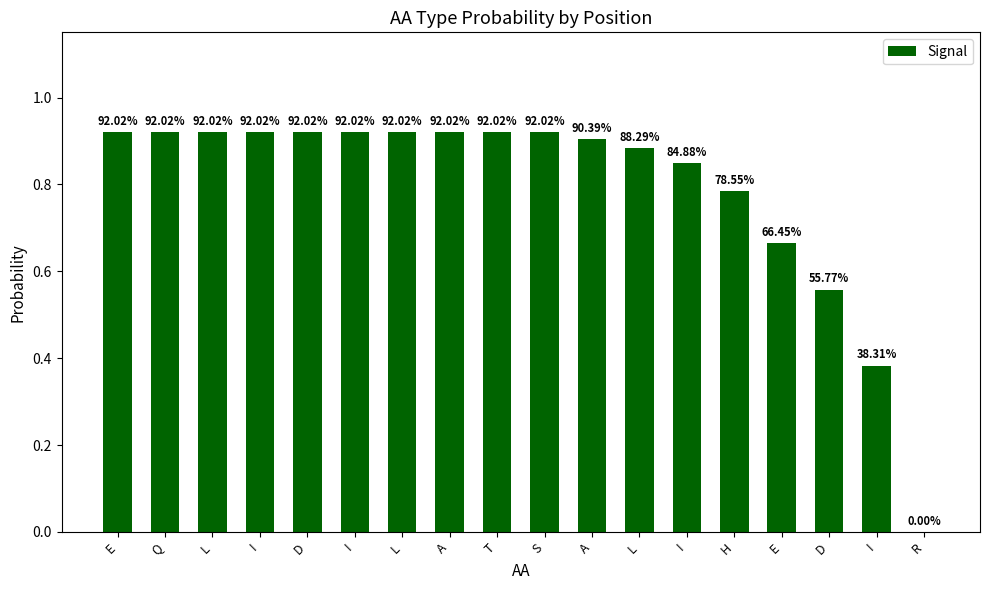

Is it true that the value at A is 0.9?

True